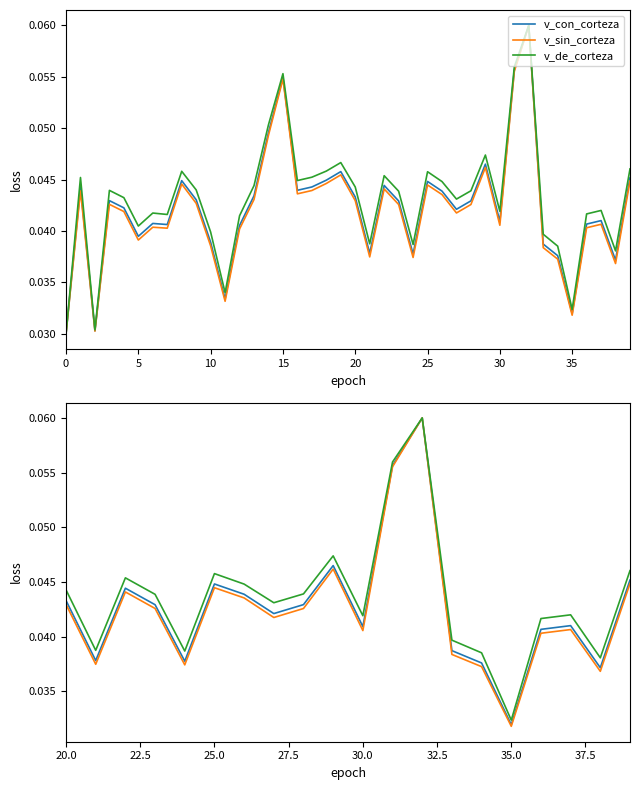

How many lines are shown in the chart?

3